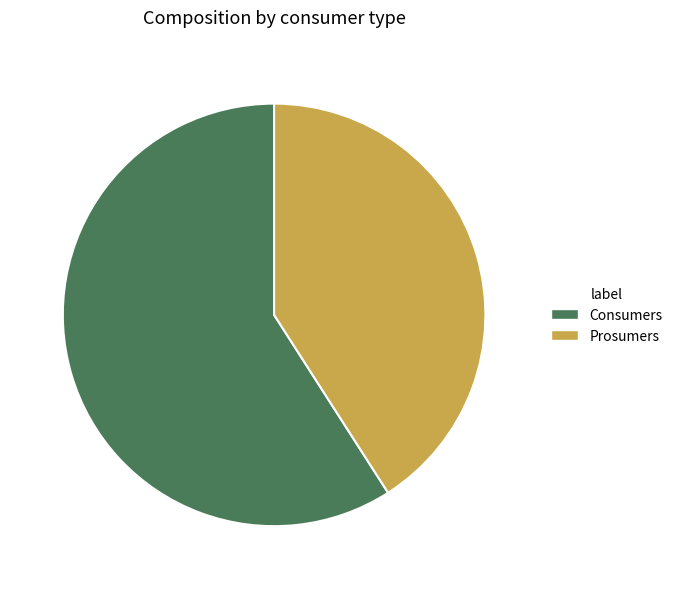

Approximately how many times larger is the value at Consumers compared to Prosumers?

1.4